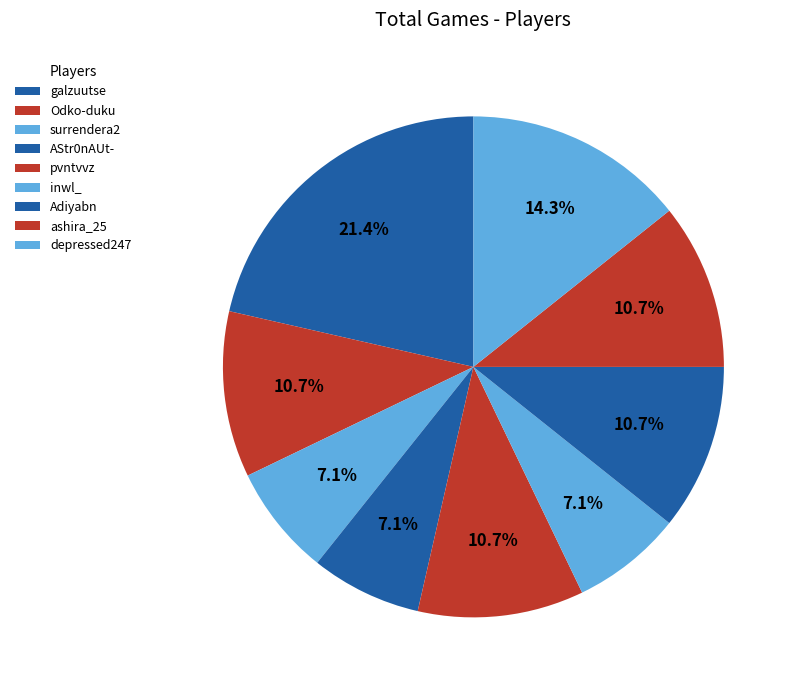

To the nearest percent, what percentage of the pie is Adiyabn?

11%